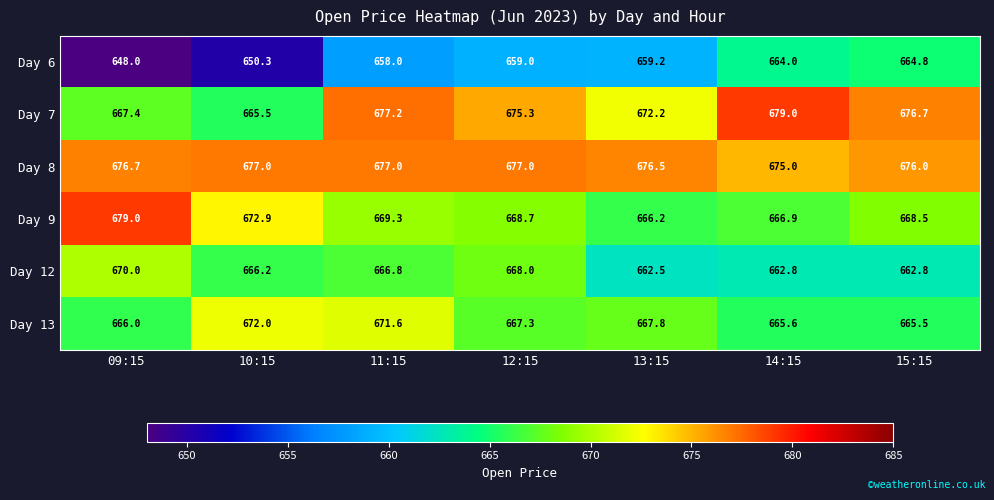

The value of Day 8 at 09:15 is 1018.5. True or false?

False